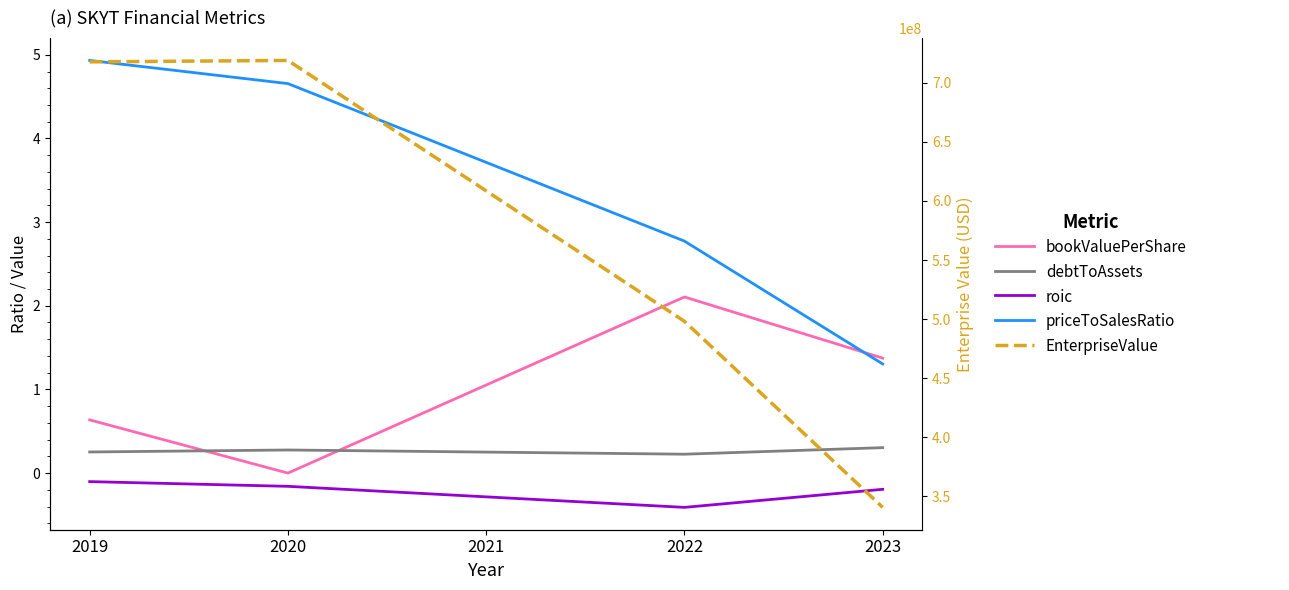

What is the value of the EnterpriseValue point at the 1st from the left?

717781280.8